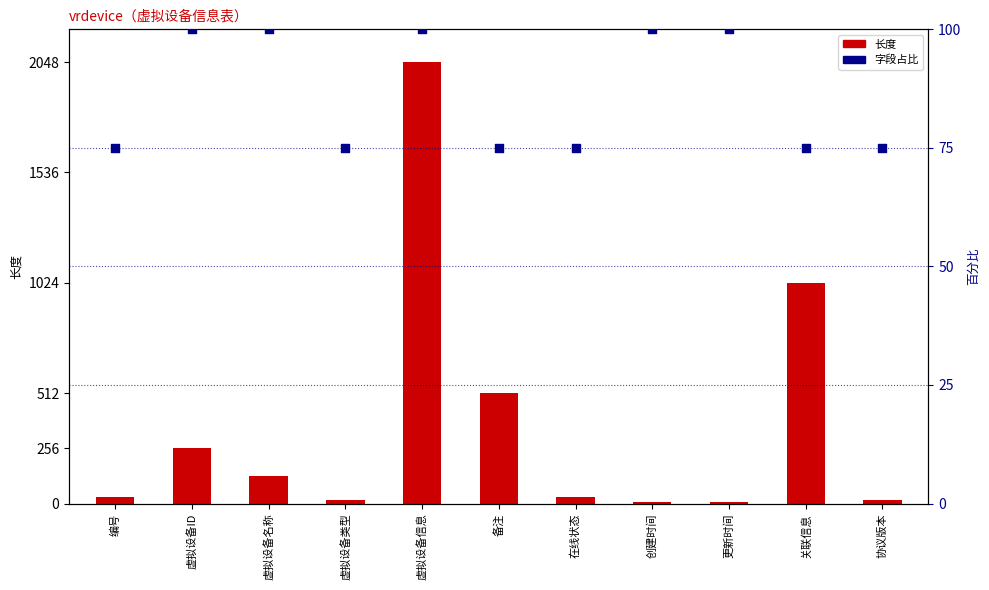

At how many categories does at least one series exceed 597?

2